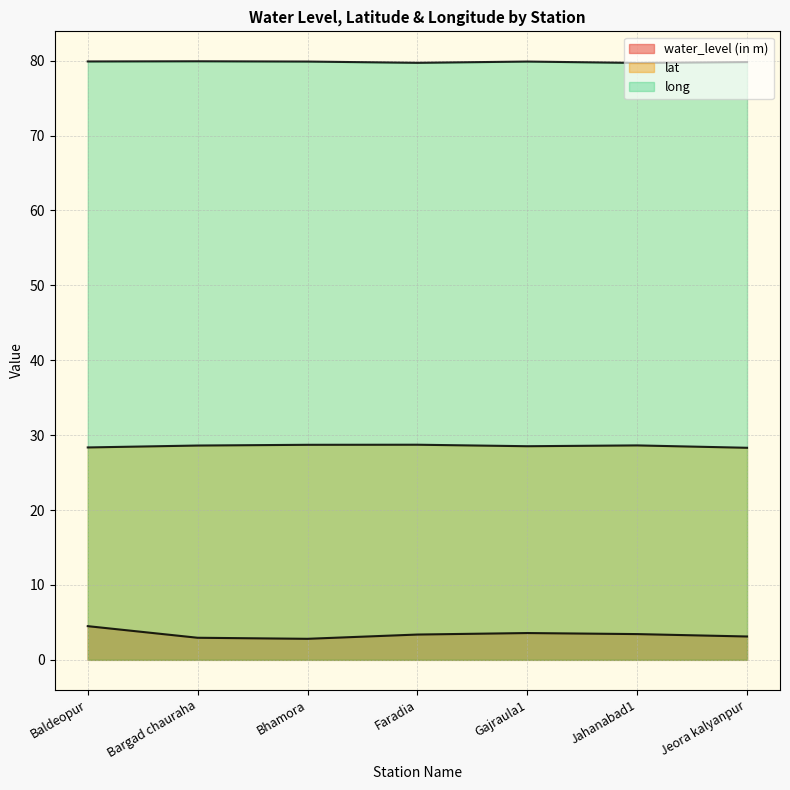

True or false: water_level (in m) and long cross at least once.

False